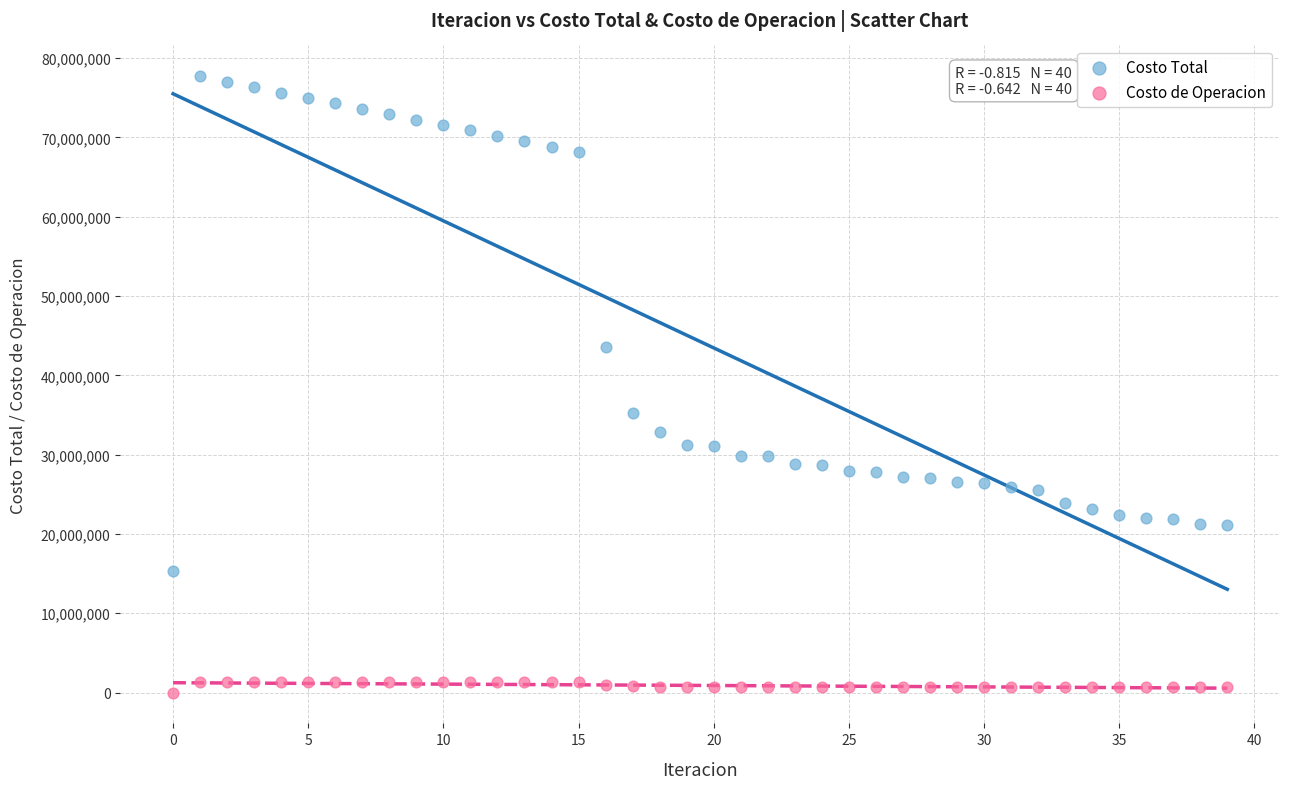

Which series reaches the maximum Y coordinate?

Costo Total